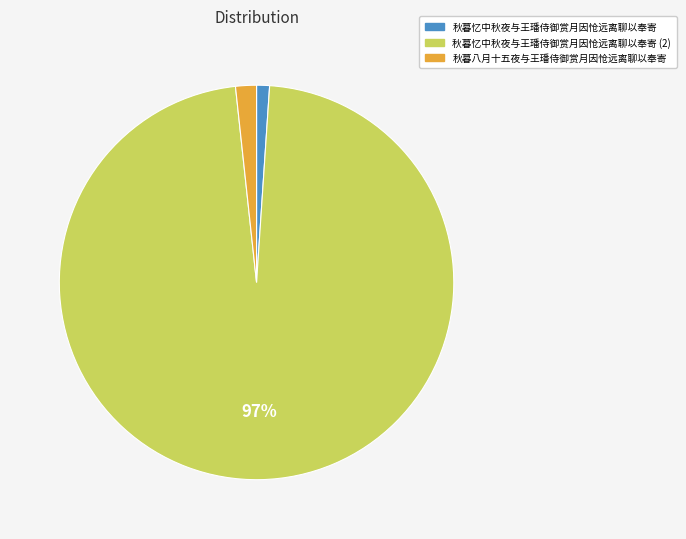

How many slices are in this pie chart?

3